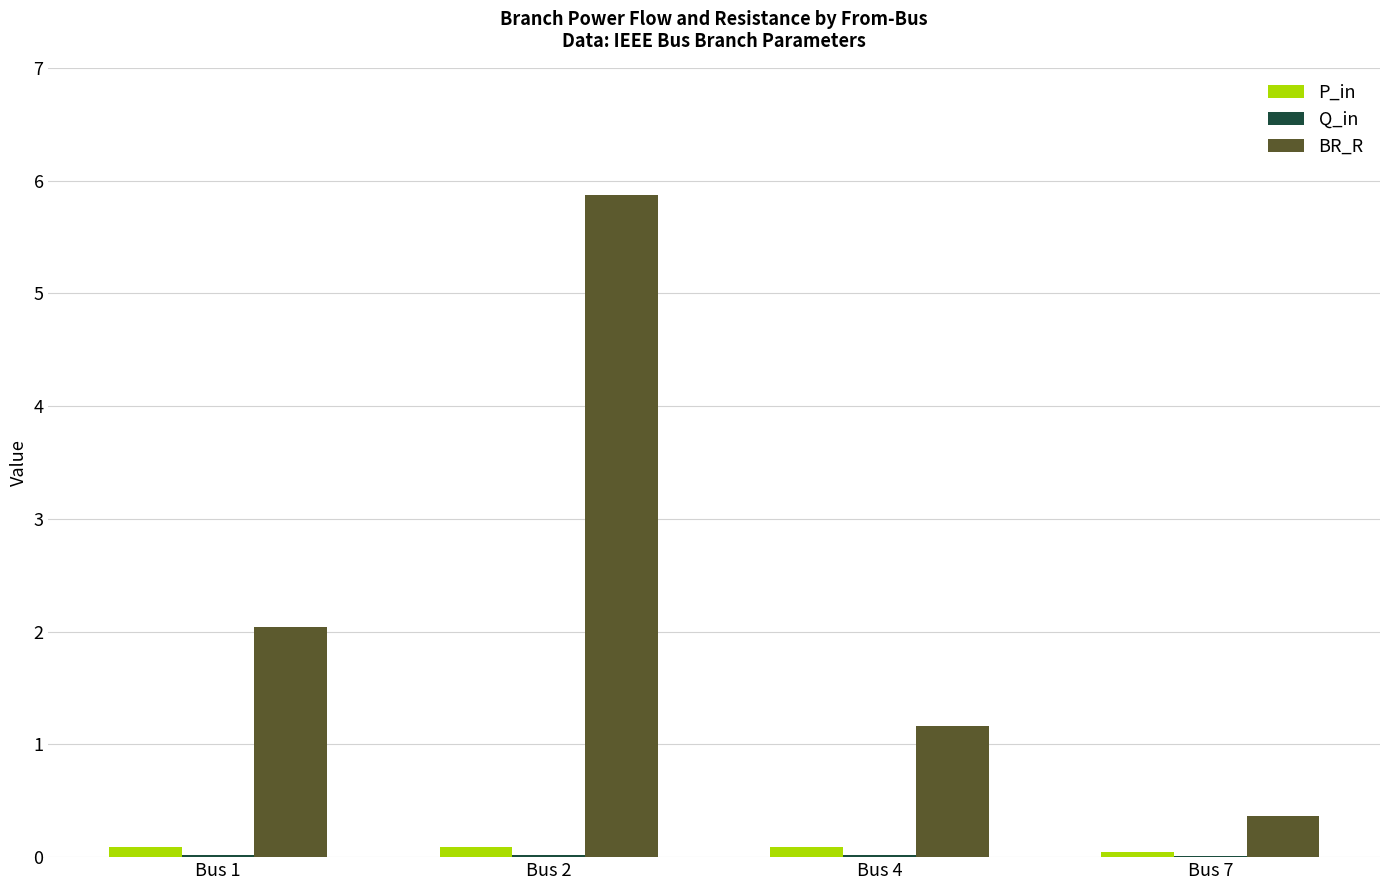

At which label is BR_R closest to 3?

Bus 1